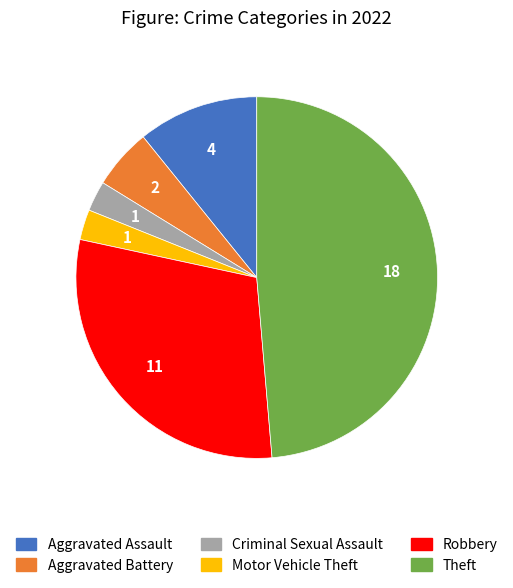

Combined, do Robbery and Motor Vehicle Theft account for over 50%?

No